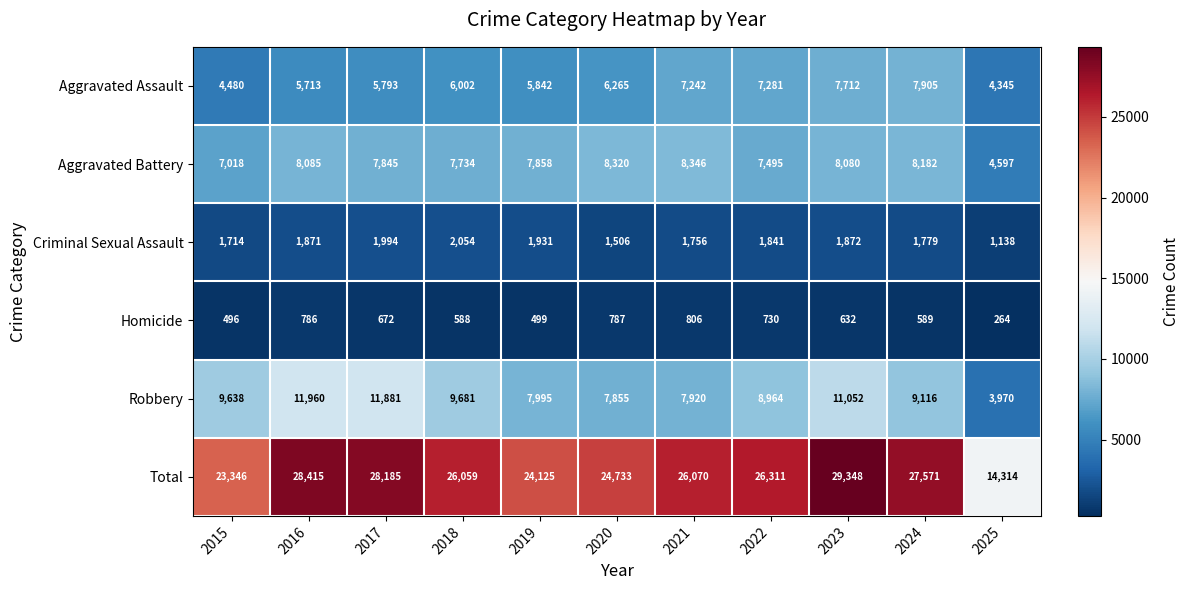

At which label does Homicide first exceed 632?

2016